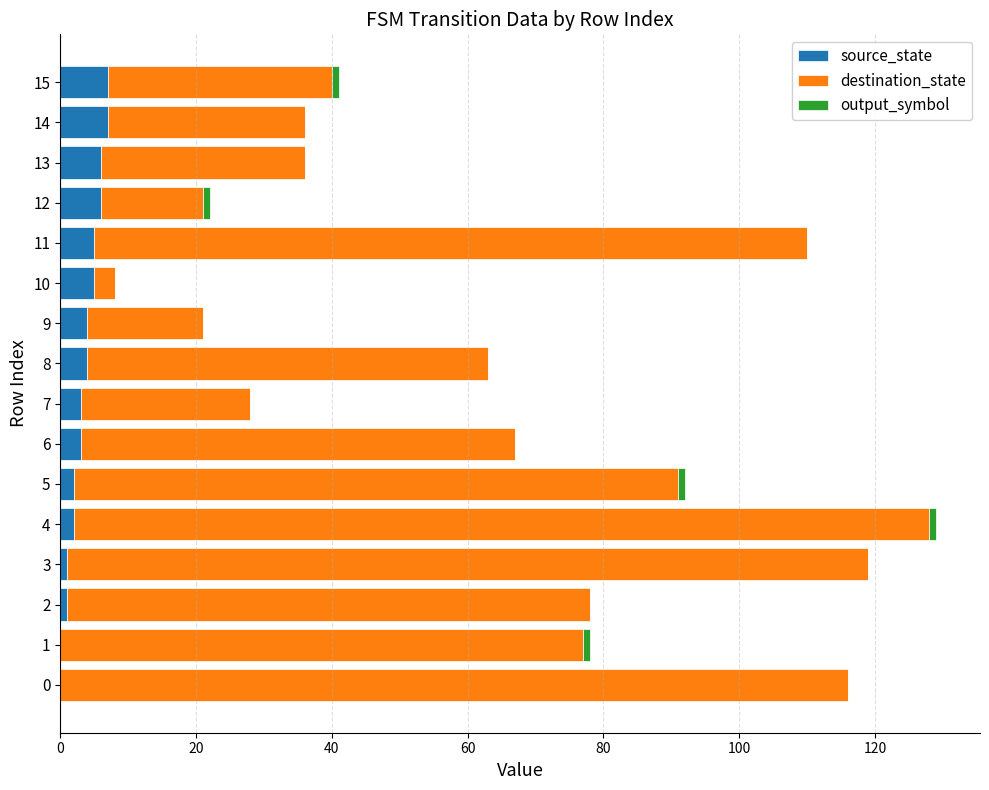

The source_state series shows 2 at 4. True or false?

True